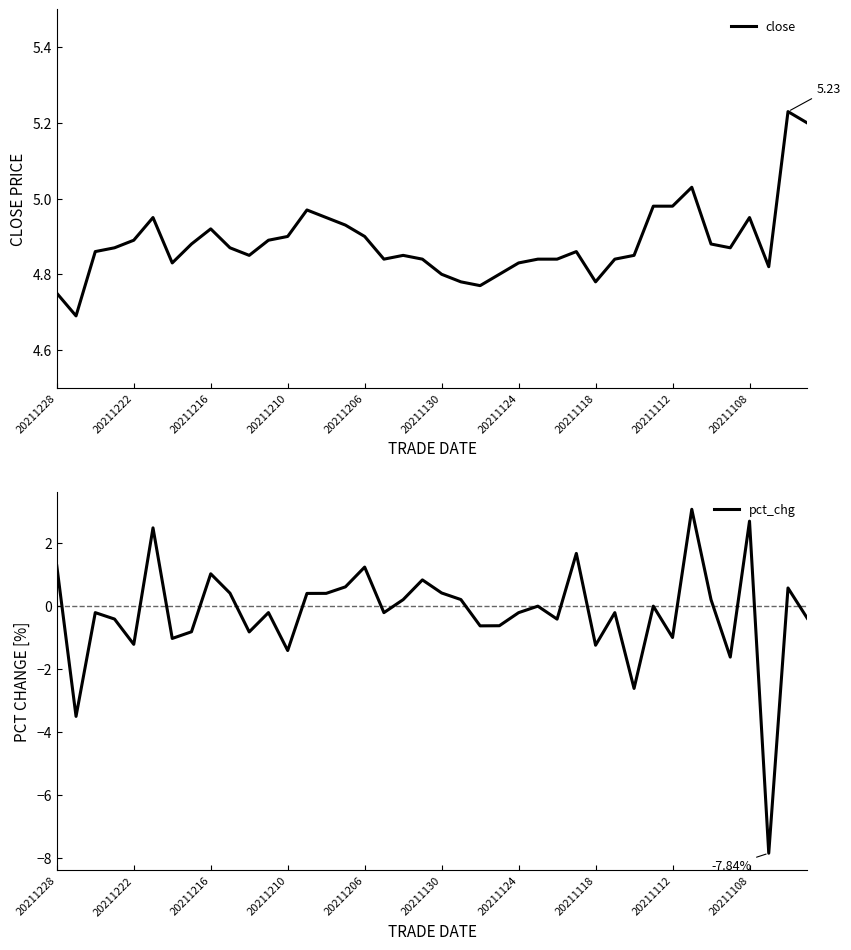

Reading left to right, what are all the values shown in this chart?

close: 4.8	4.7	4.9	4.9	4.9	5.0	4.8	4.9	4.9	4.9	4.8	4.9	4.9	5.0	5.0	4.9	4.9	4.8	4.8	4.8	4.8	4.8	4.8	4.8	4.8	4.8	4.8	4.9	4.8	4.8	4.8	5.0	5.0	5.0	4.9	4.9	5.0	4.8	5.2	5.2
pct_chg: 1.3	-3.5	-0.2	-0.4	-1.2	2.5	-1.0	-0.8	1.0	0.4	-0.8	-0.2	-1.4	0.4	0.4	0.6	1.2	-0.2	0.2	0.8	0.4	0.2	-0.6	-0.6	-0.2	0.0	-0.4	1.7	-1.2	-0.2	-2.6	0.0	-1.0	3.1	0.2	-1.6	2.7	-7.8	0.6	-0.4